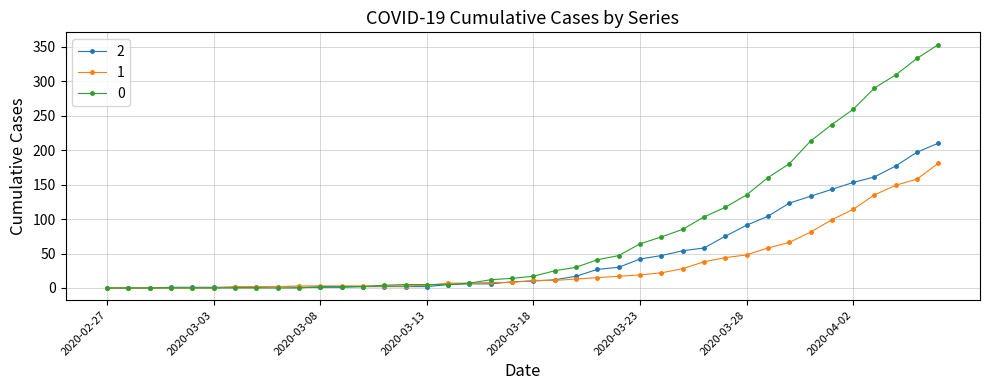

What is the maximum value shown in the chart?

353